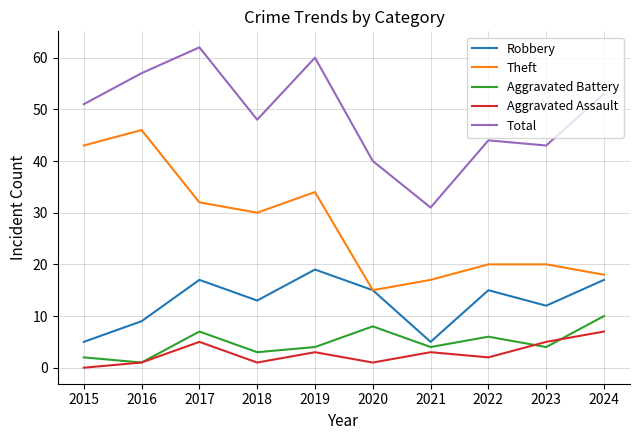

True or false: Theft and Total intersect in this chart.

False